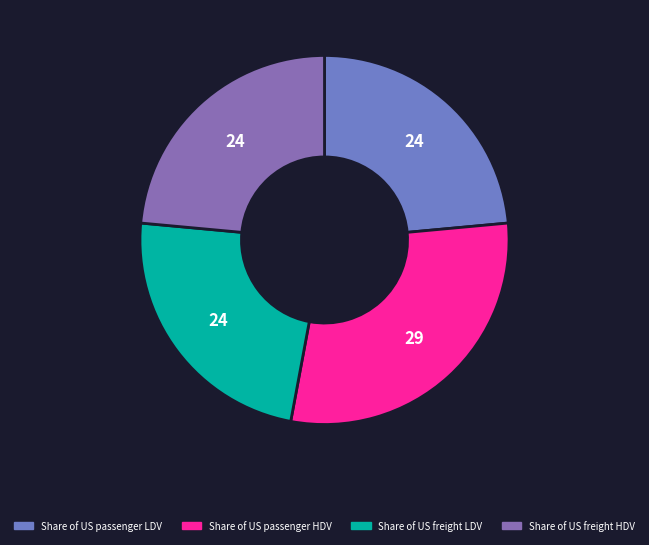

What is the smallest slice in the pie chart?

Share of US freight HDV